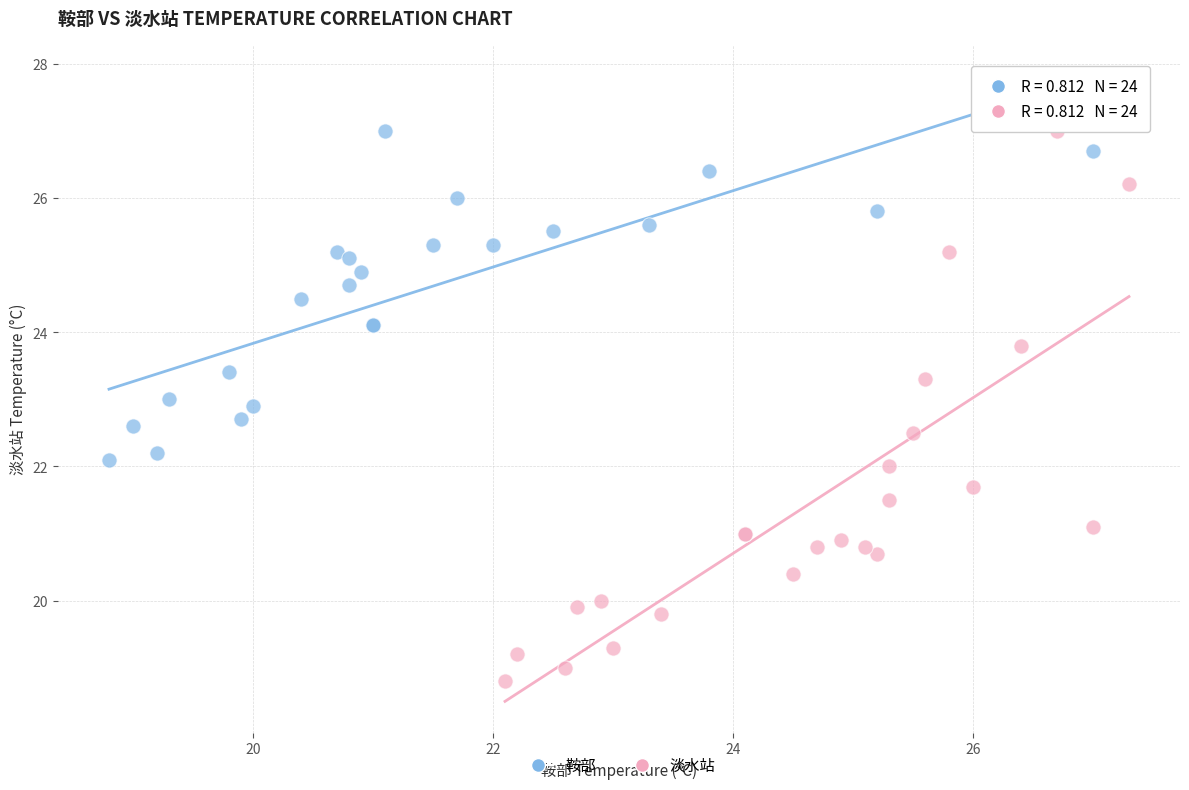

Which series has the widest spread of Y values?

淡水站